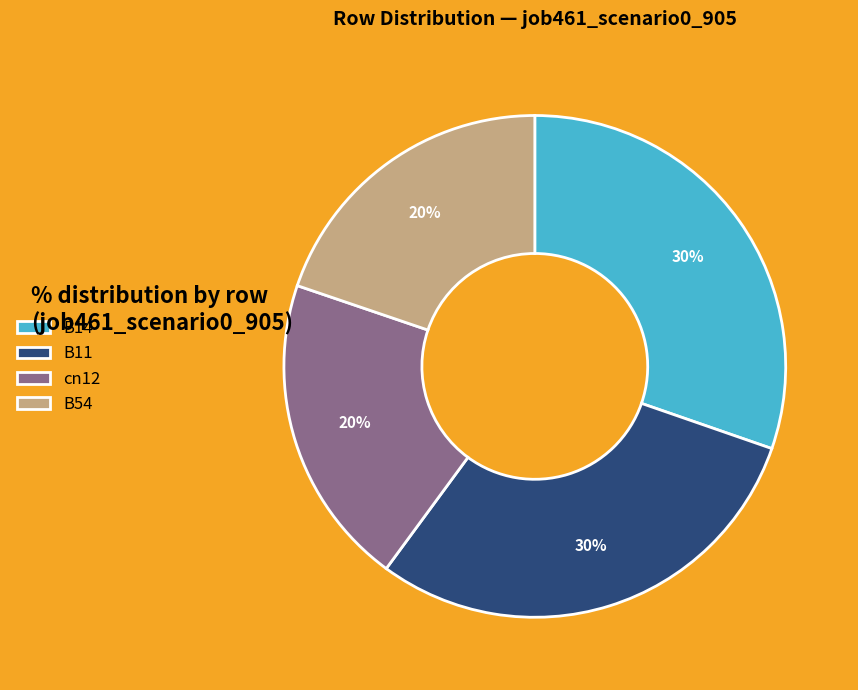

To the nearest percent, what portion does B11 represent?

30%